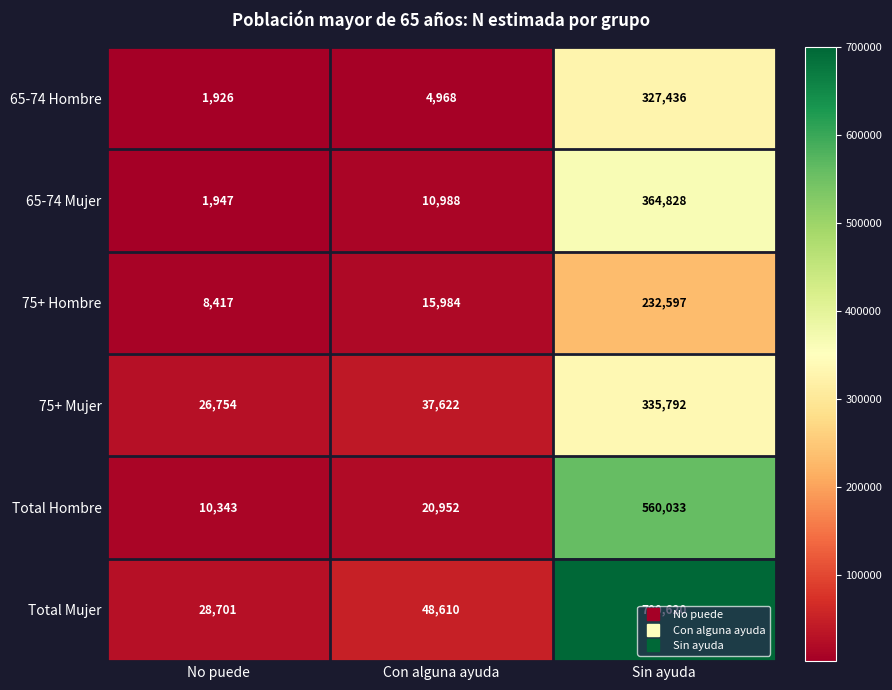

Which series has the largest range (max minus min)?

Total Mujer